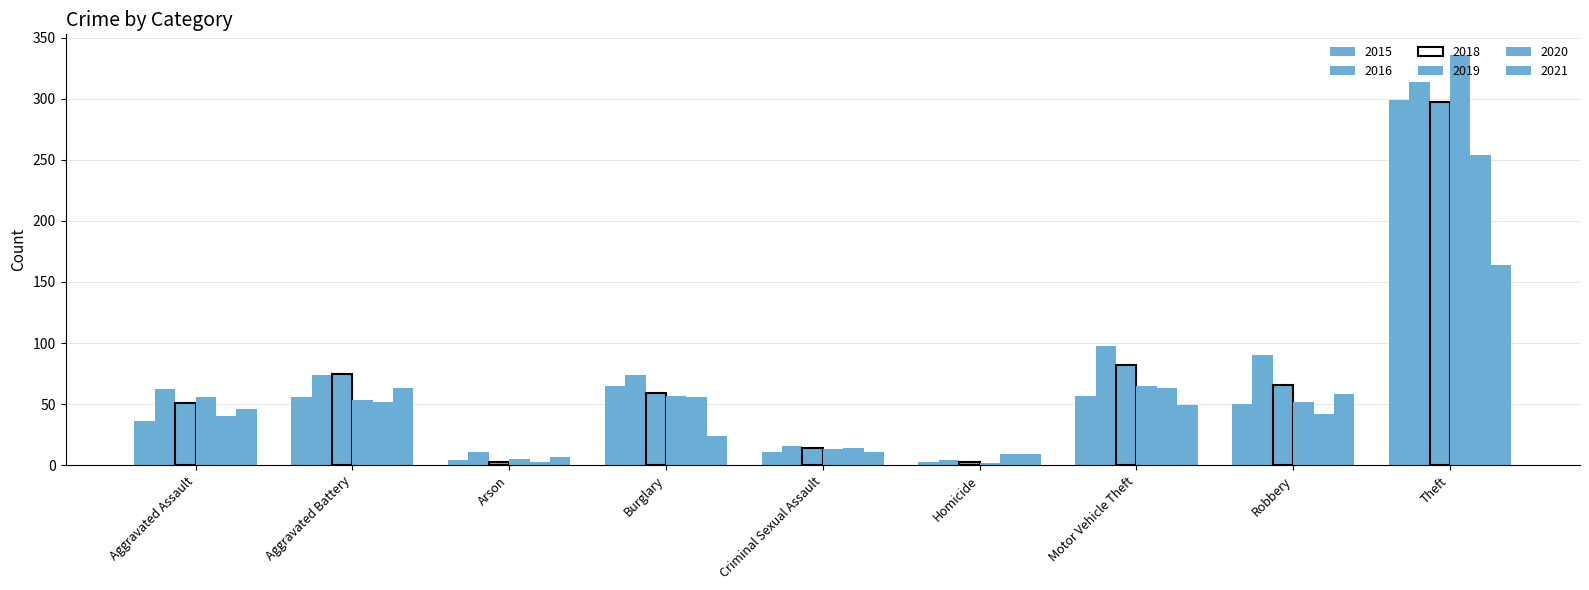

Which series has the widest spread of values?

2019